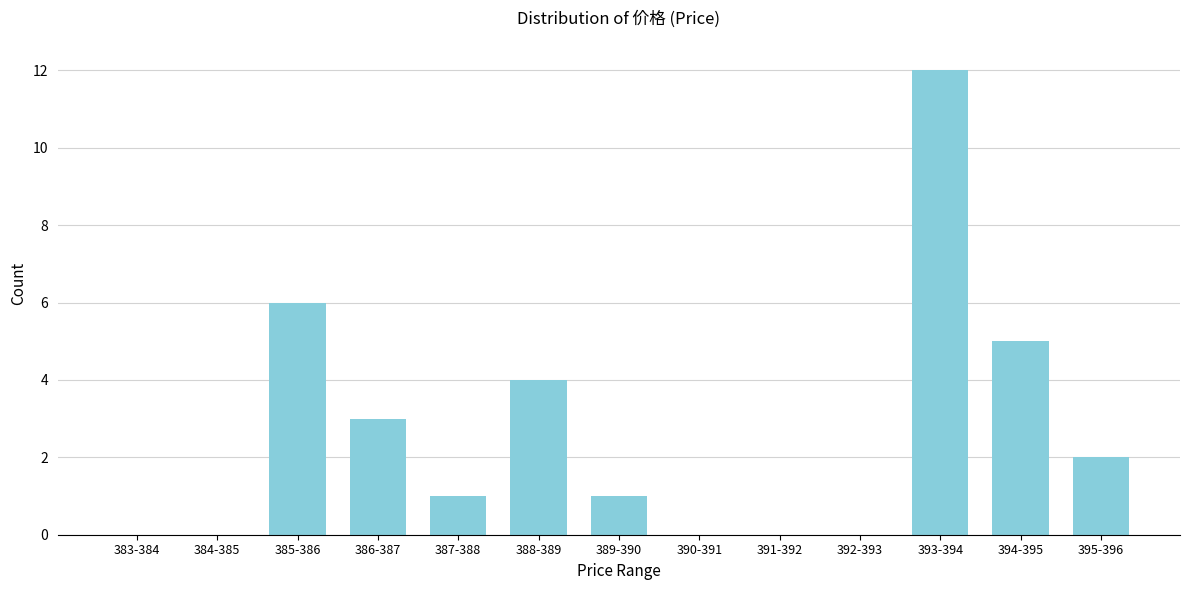

Reading left to right, list all the values displayed in this chart.

383-384=0	384-385=0	385-386=6	386-387=3	387-388=1	388-389=4	389-390=1	390-391=0	391-392=0	392-393=0	393-394=12	394-395=5	395-396=2